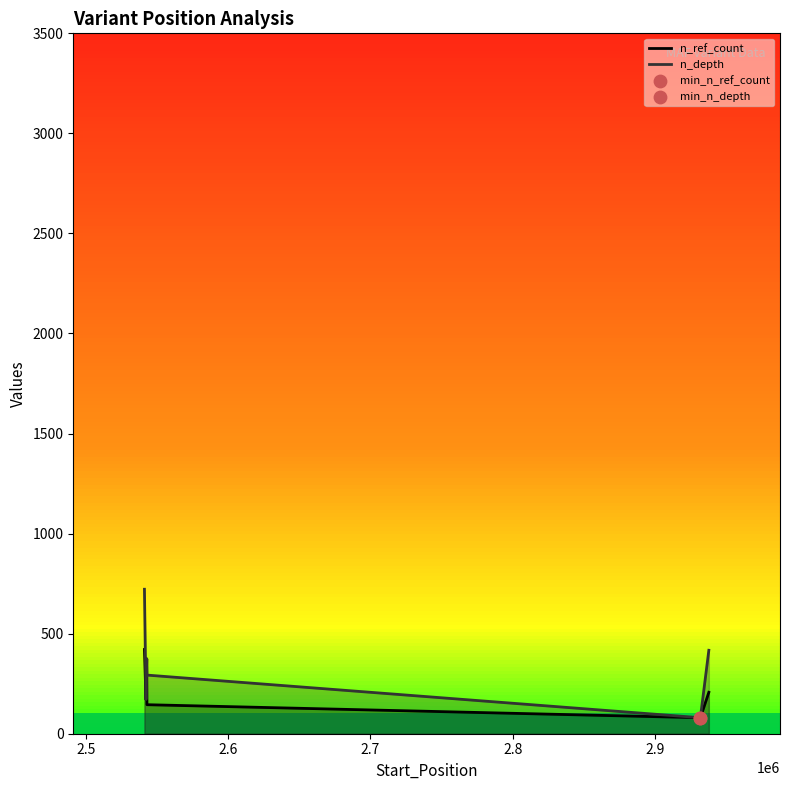

List the series in order of their peak value, lowest first.

n_ref_count, n_depth